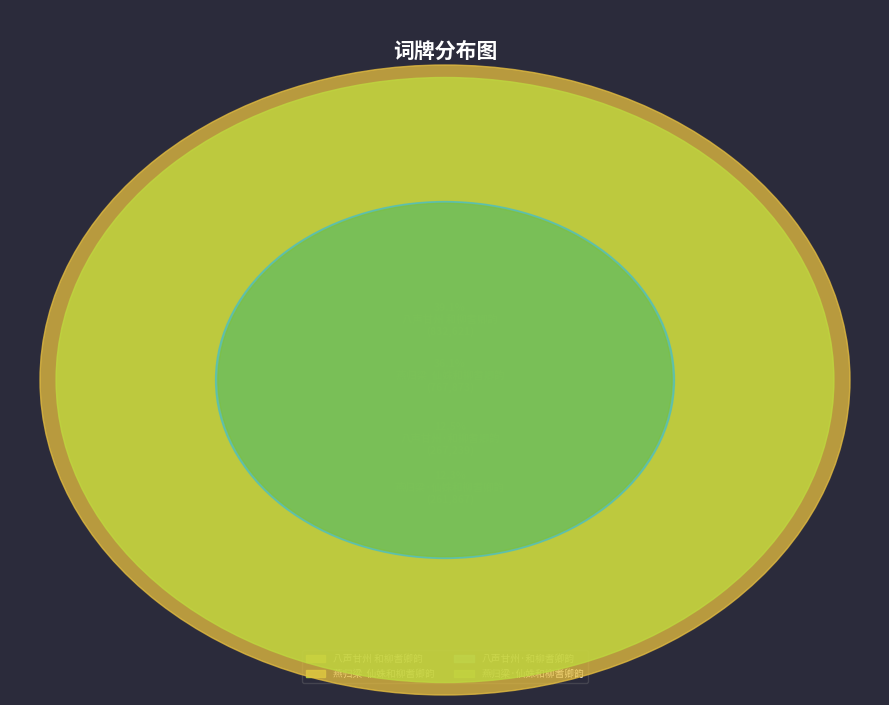

To the nearest percent, what is the difference between the 燕归梁·仙姝和柳耆卿韵 and 八声甘州 和柳耆卿韵 slice percentages?

27%